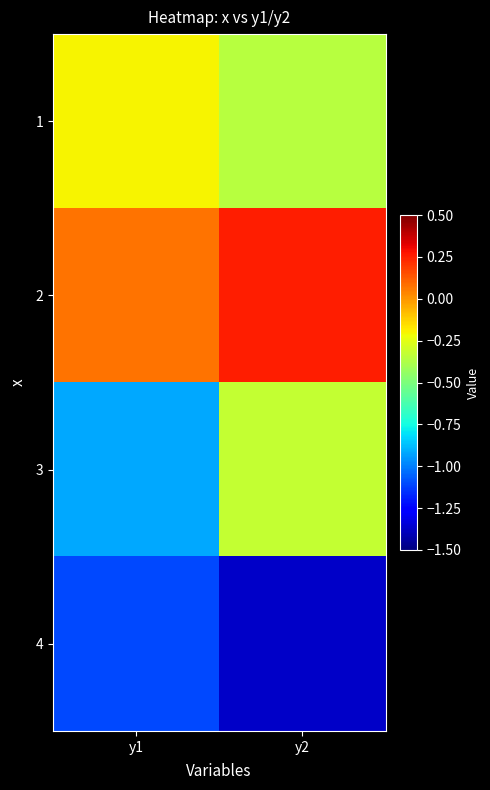

At how many categories does at least one series exceed 0?

2